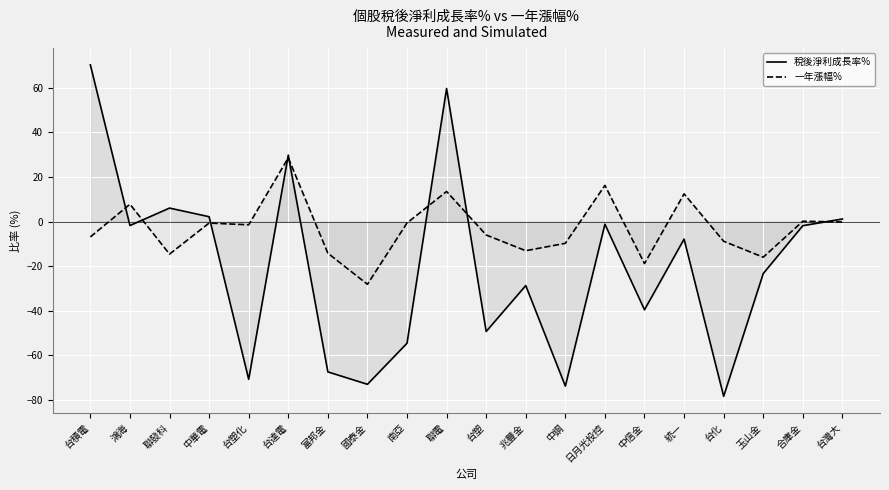

What is the label of the 10th point from the right?

台塑